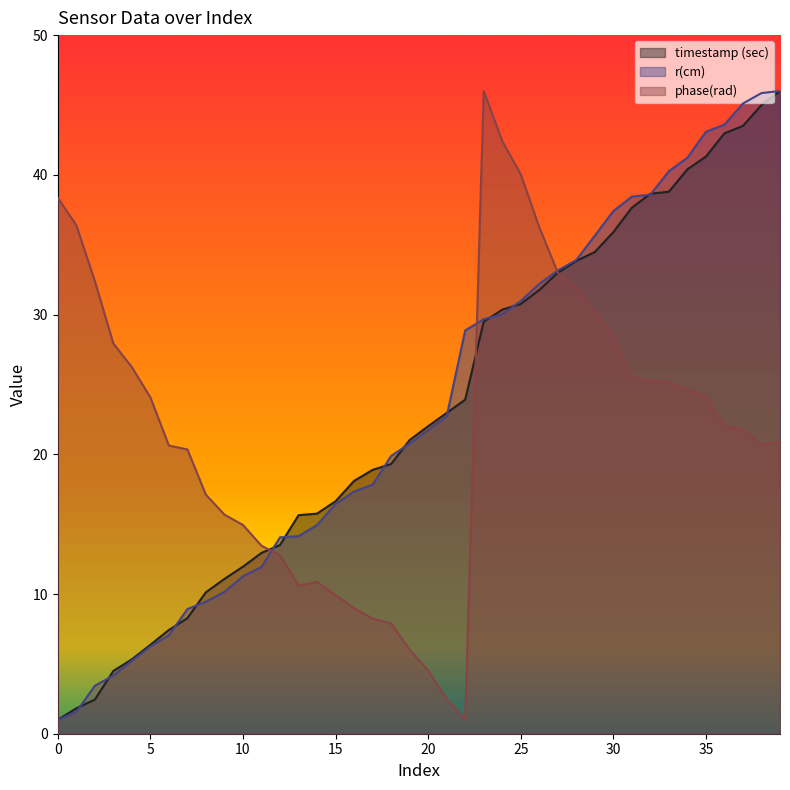

Rank the series by their maximum value, from lowest to highest.

timestamp (sec), r(cm), phase(rad)